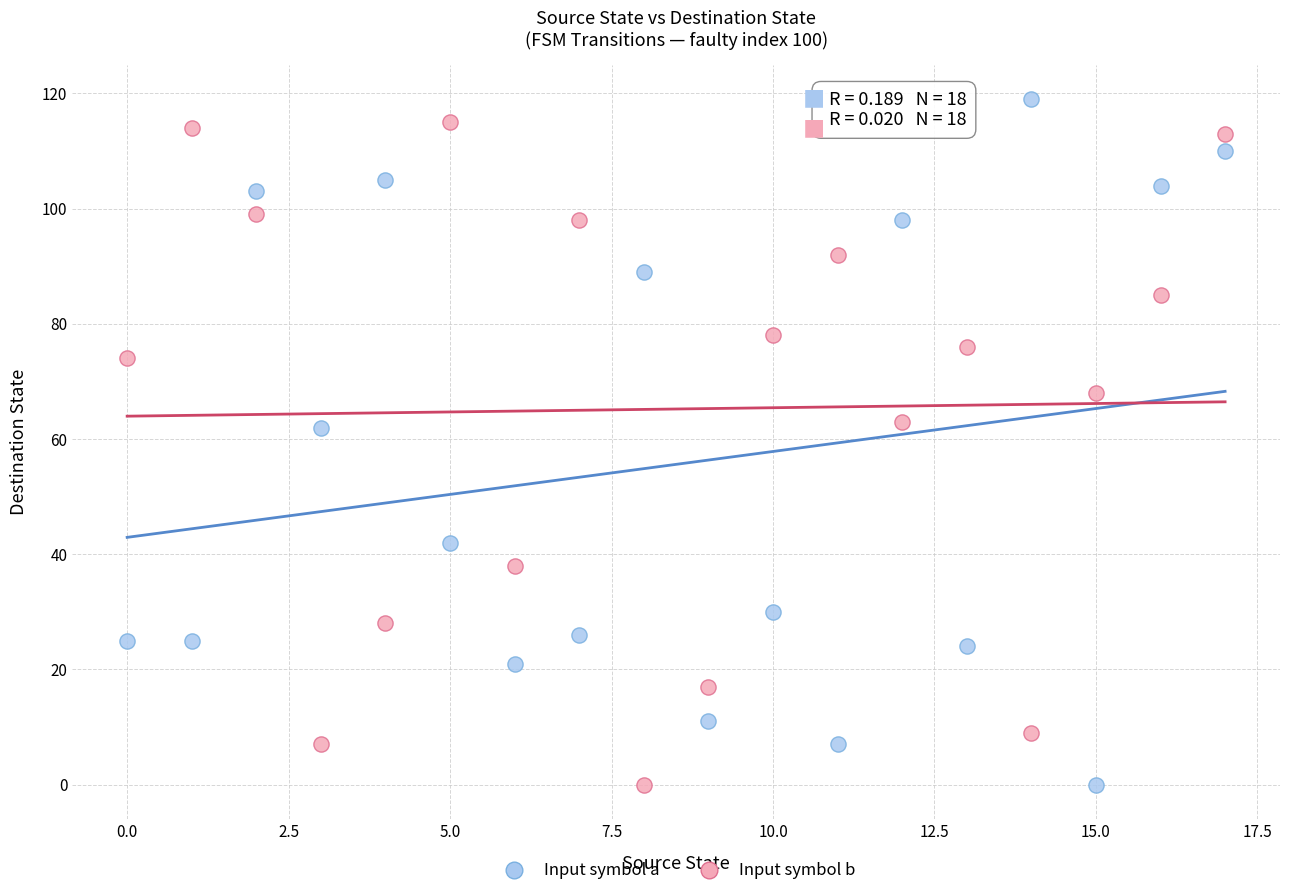

What are all the series names shown in the legend?

Input symbol a, Input symbol b